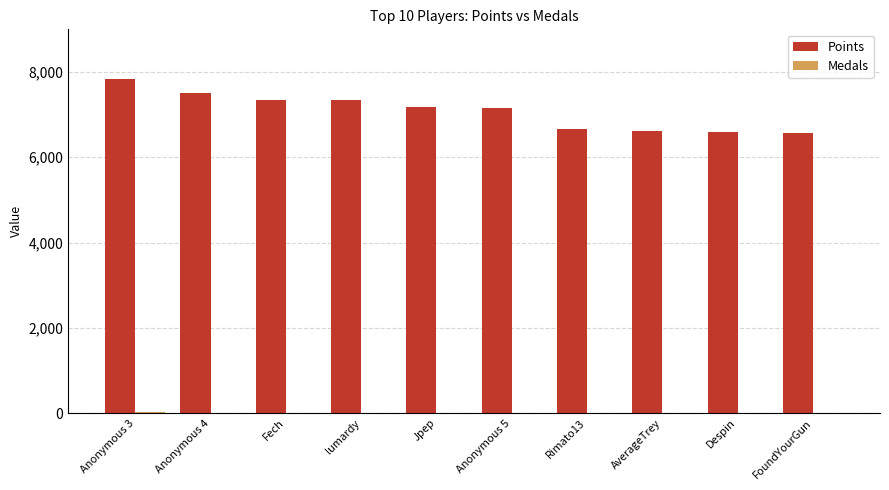

The Points series shows 6570 at FoundYourGun. True or false?

True